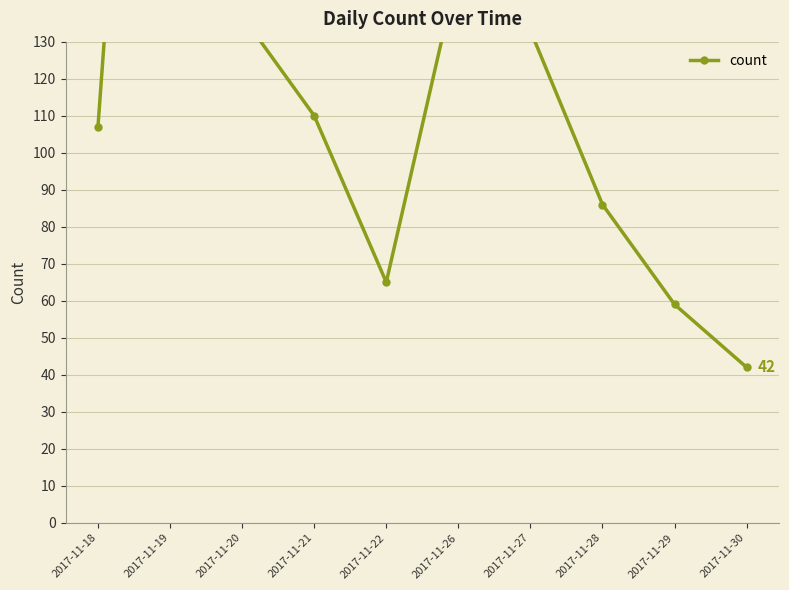

Reading left to right, list all the values displayed in this chart.

107	376	137	110	65	150	133	86	59	42